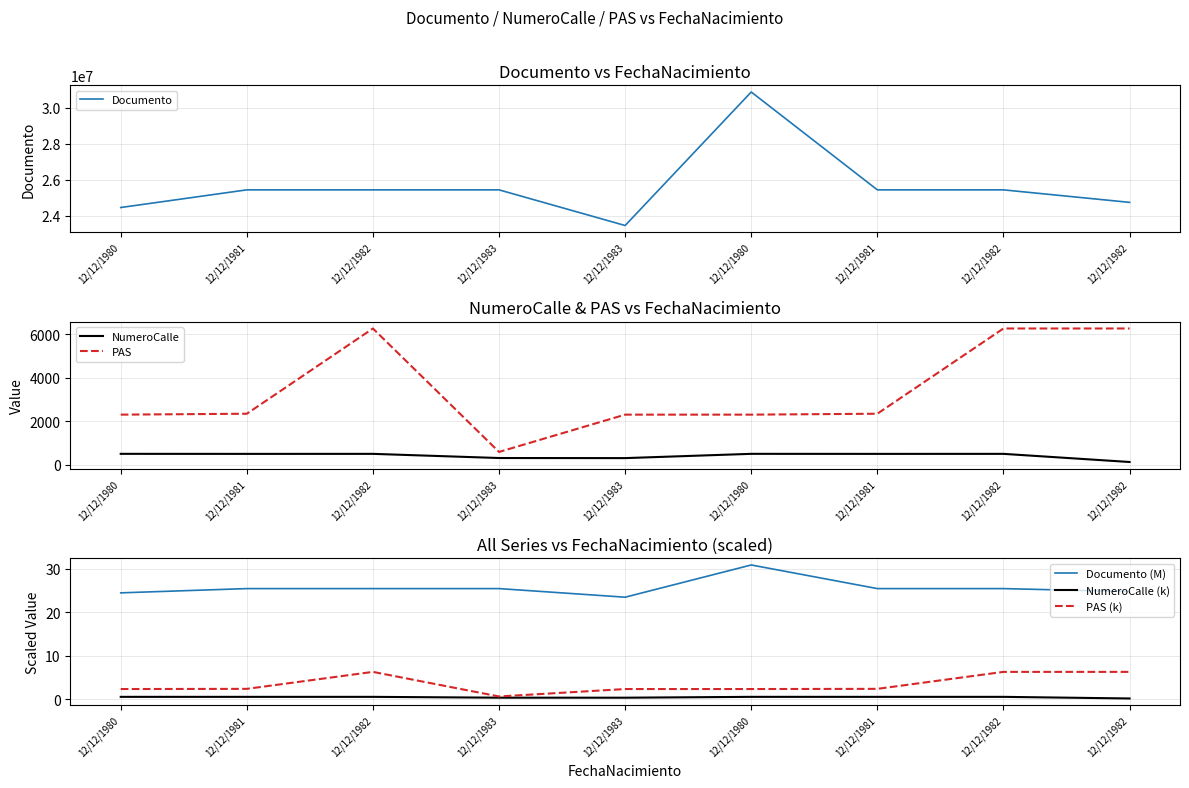

Is the value of Documento at 12/12/1982 greater than the value of PAS (k) at 12/12/1983?

Yes